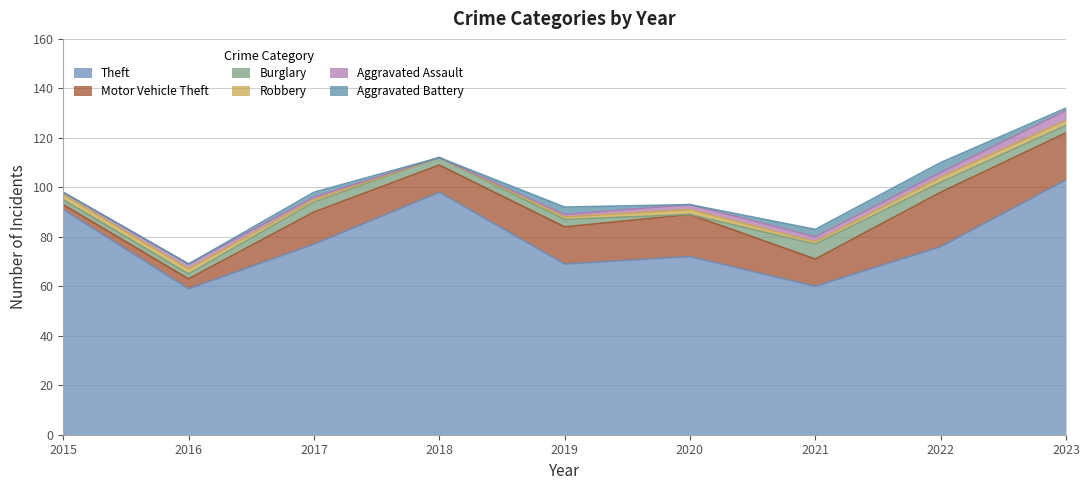

List the series in order of their peak value, lowest first.

Robbery, Aggravated Assault, Aggravated Battery, Burglary, Motor Vehicle Theft, Theft